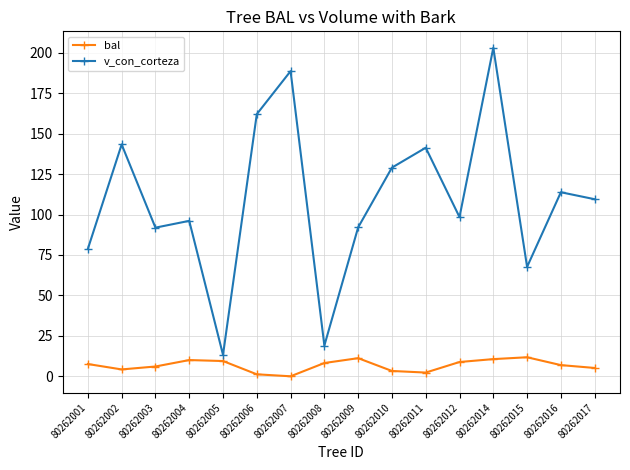

What is the spread (max minus min) of values at 80262003?

85.8